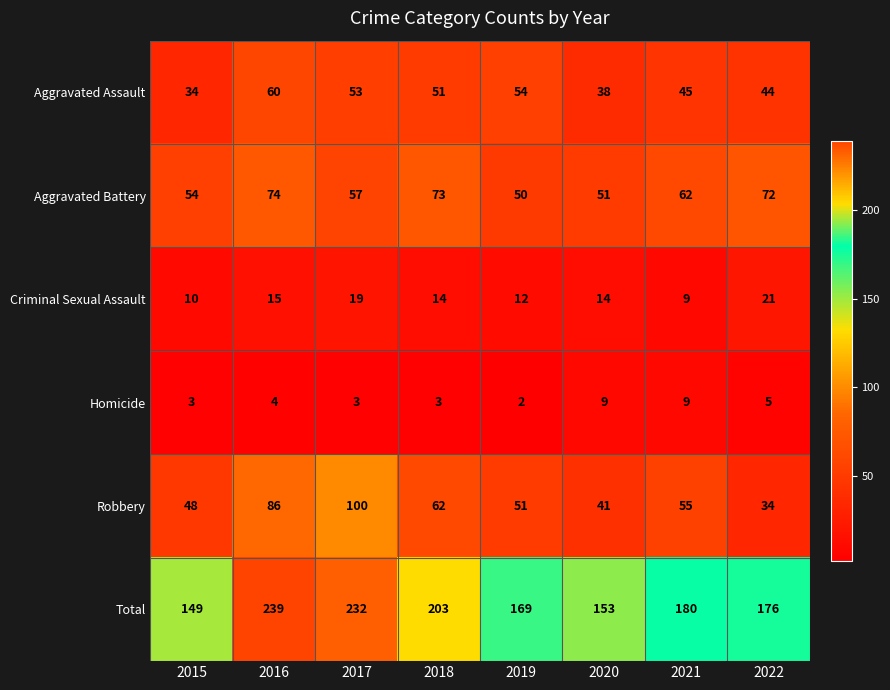

True or false: Aggravated Assault has a value of 30 at 2016.

False